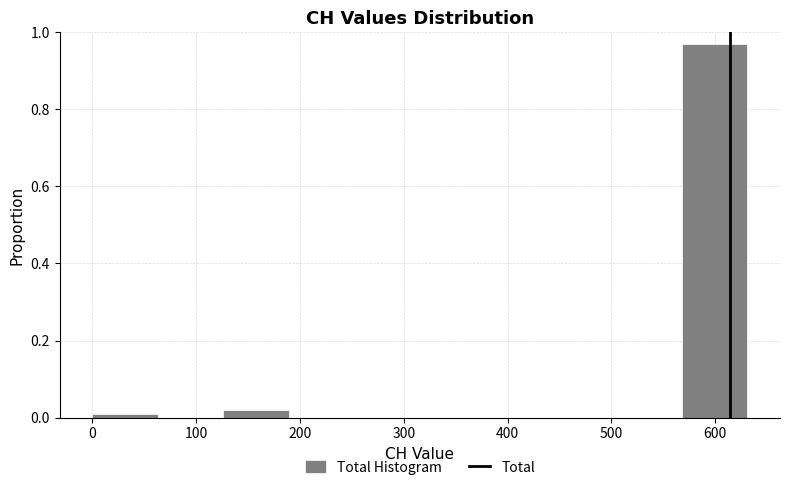

What is the height of the bar covering 130 to 190 on the x-axis? Neither the bar edges nor the heights are printed on the chart, so give them approximately, as read against the axes.

0.02